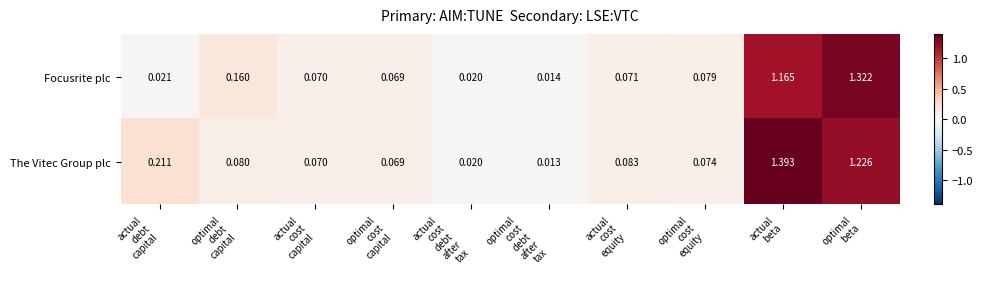

Rank the series by their average value, from highest to lowest.

The Vitec Group plc, Focusrite plc